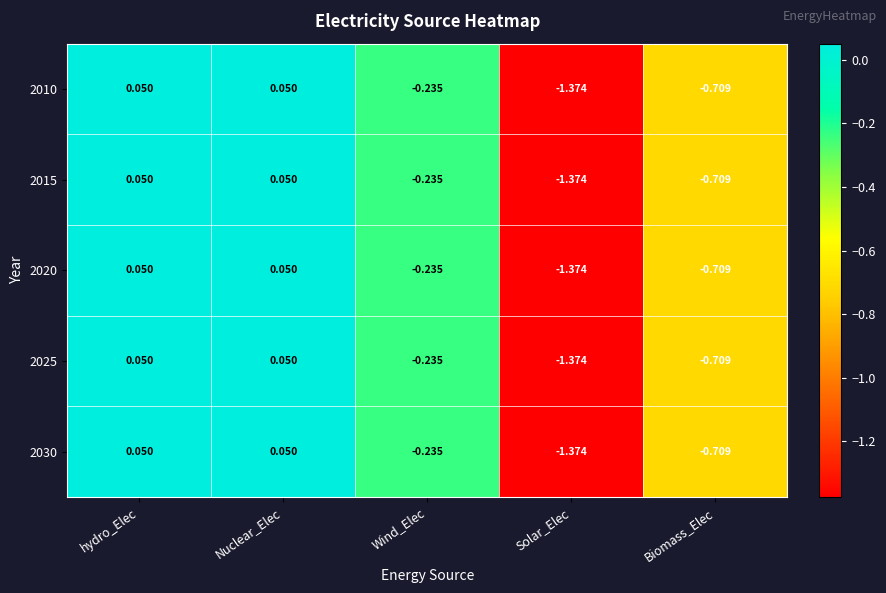

Is the value of 2030 at Wind_Elec greater than the value of 2010 at Nuclear_Elec?

No